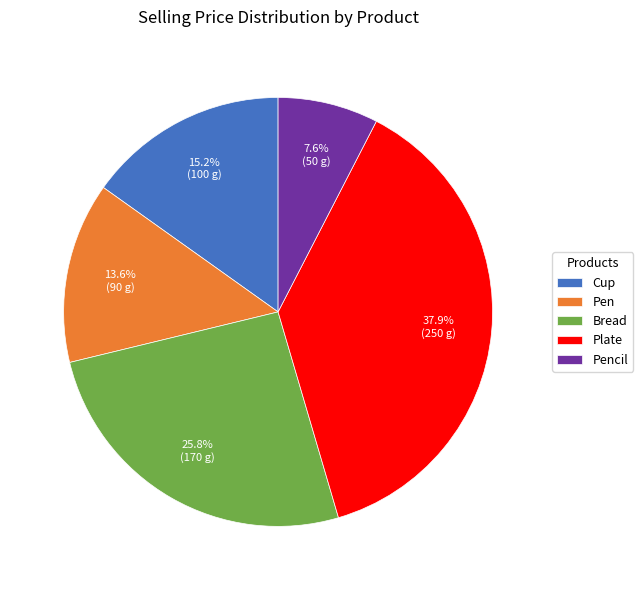

Count the number of slices in the pie.

5